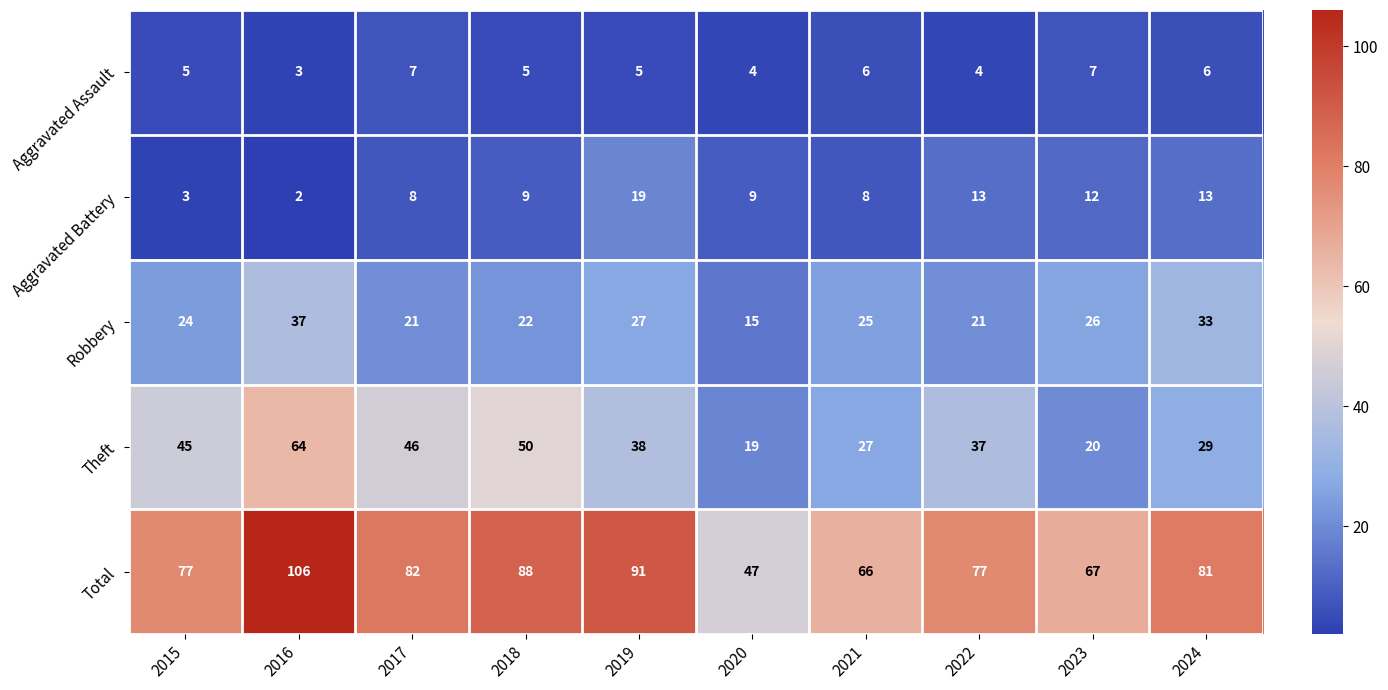

What is the smallest value displayed?

2